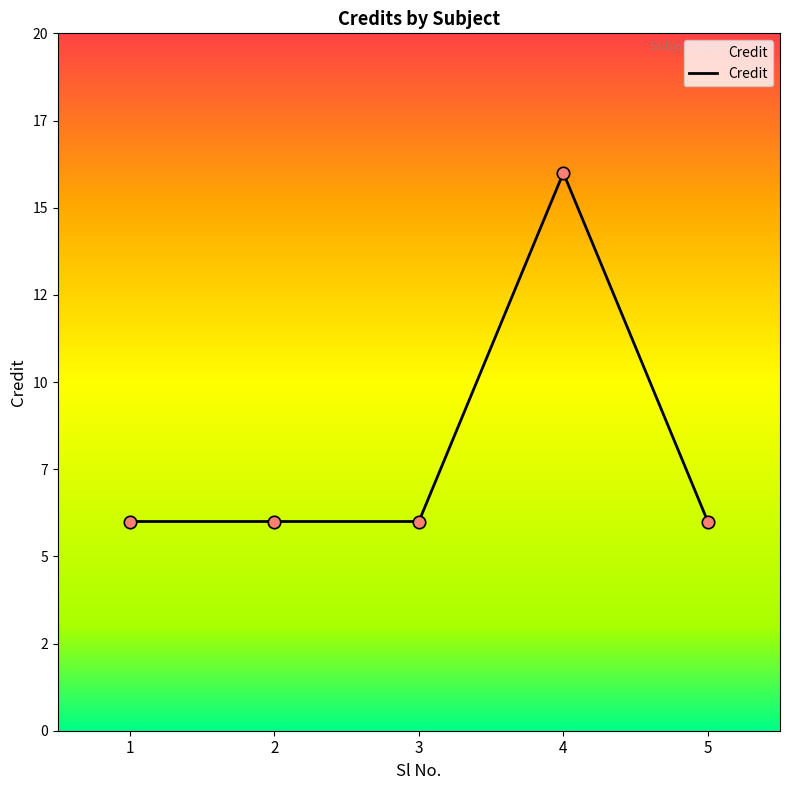

Approximately how many times larger is the value at 1 compared to 5?

1.0